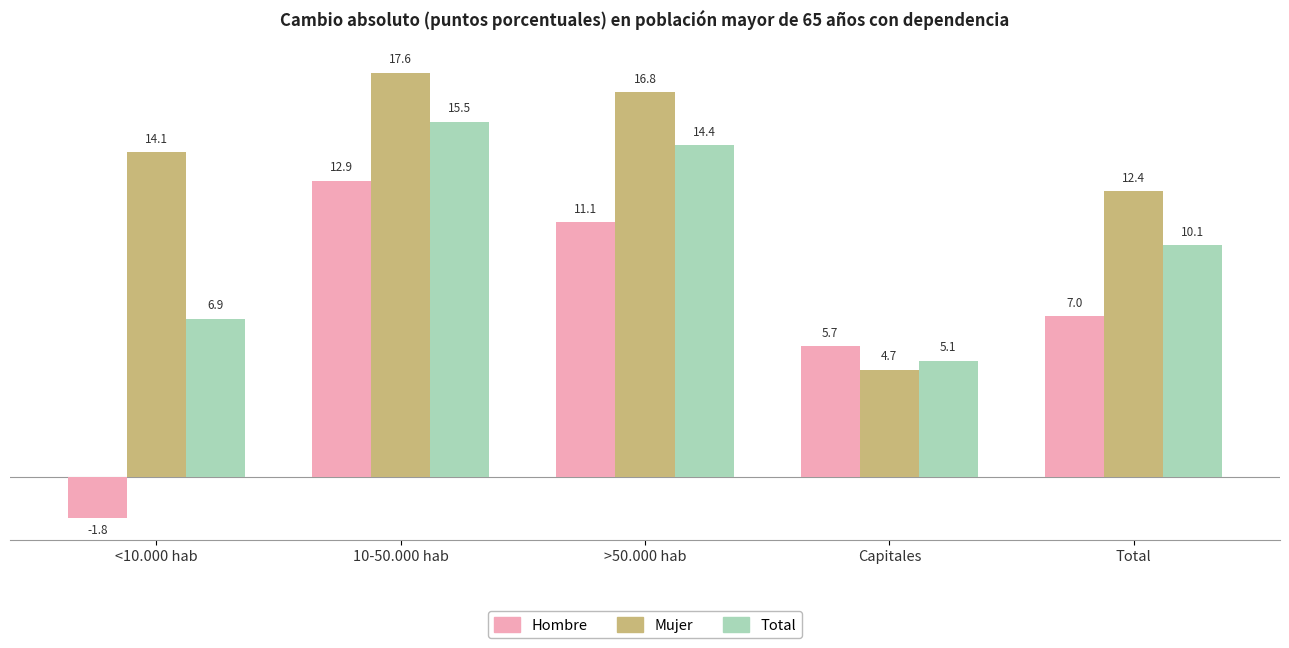

Where does the Mujer series first go above 14?

<10.000 hab